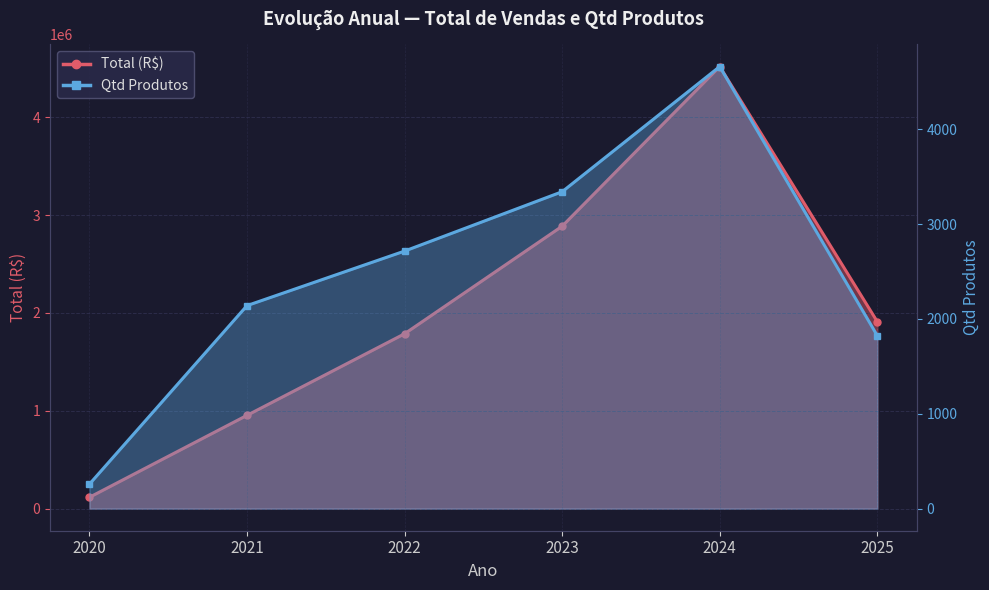

Which category has the lowest value in the Qtd Produtos series?

2020